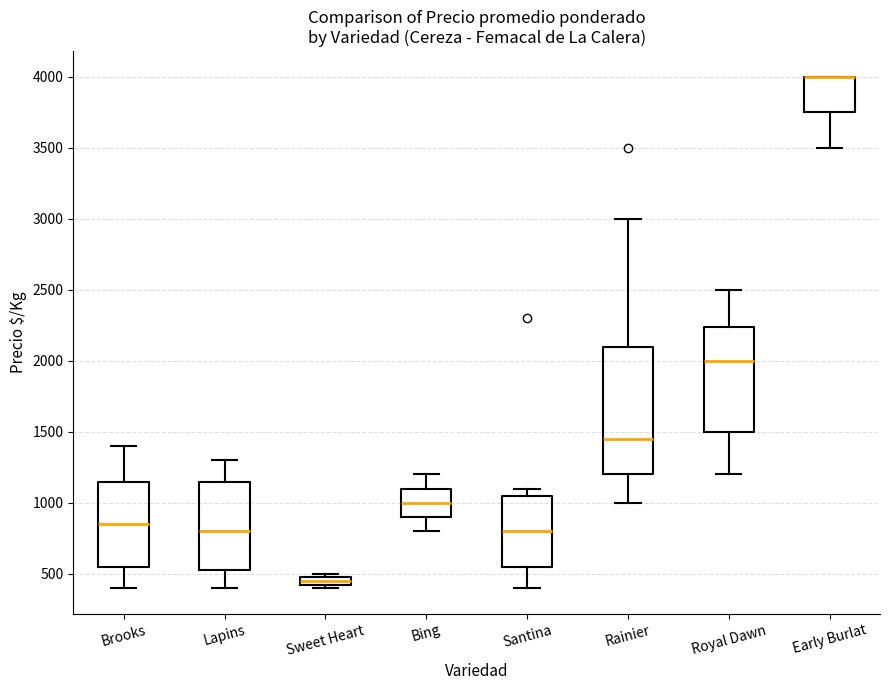

Where is the upper edge of the box for Early Burlat on the y-axis? The values are not printed on the chart, so give them approximately, as read against the axis.

4000